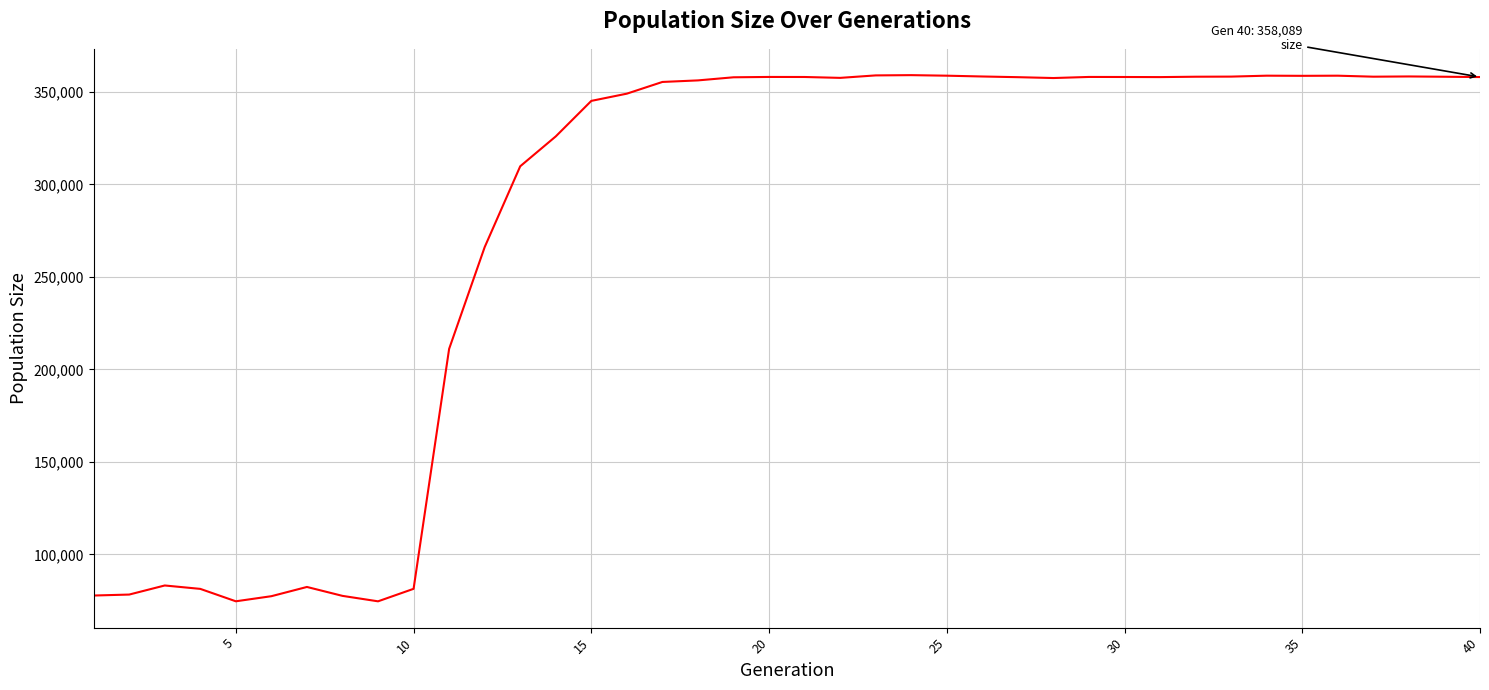

What is the difference between the maximum and minimum values?

284507